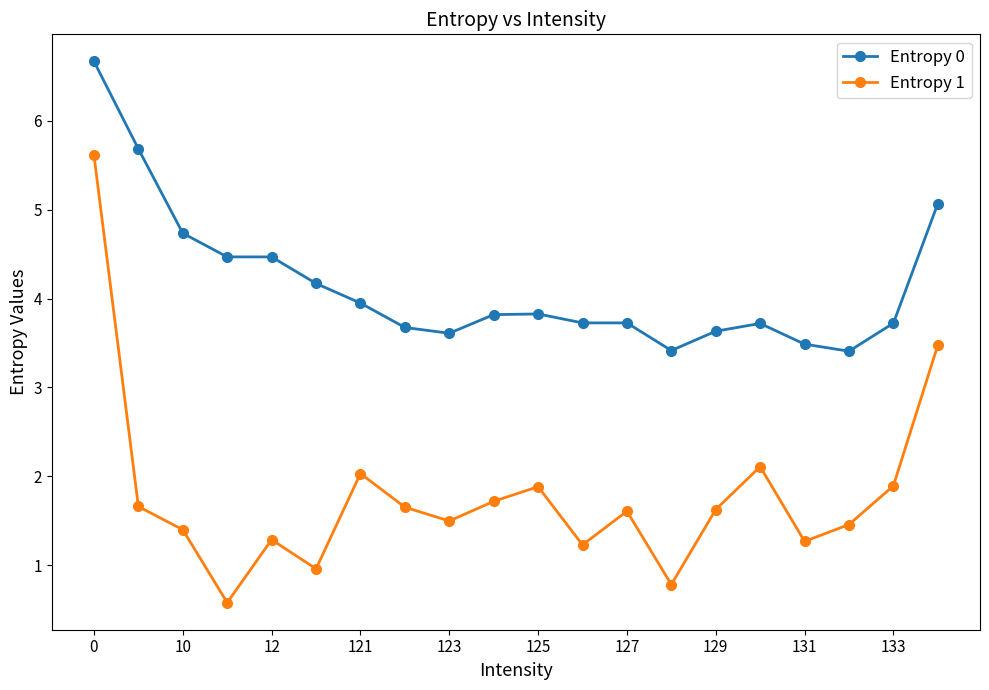

How many data points in Entropy 1 are less than 1?

3